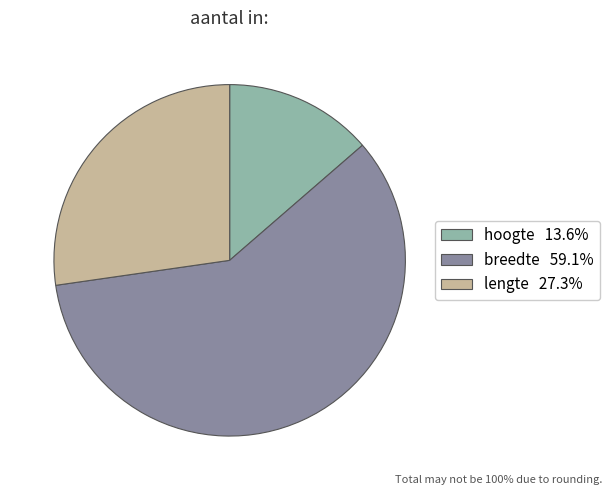

Which category has the smallest portion of the pie?

hoogte